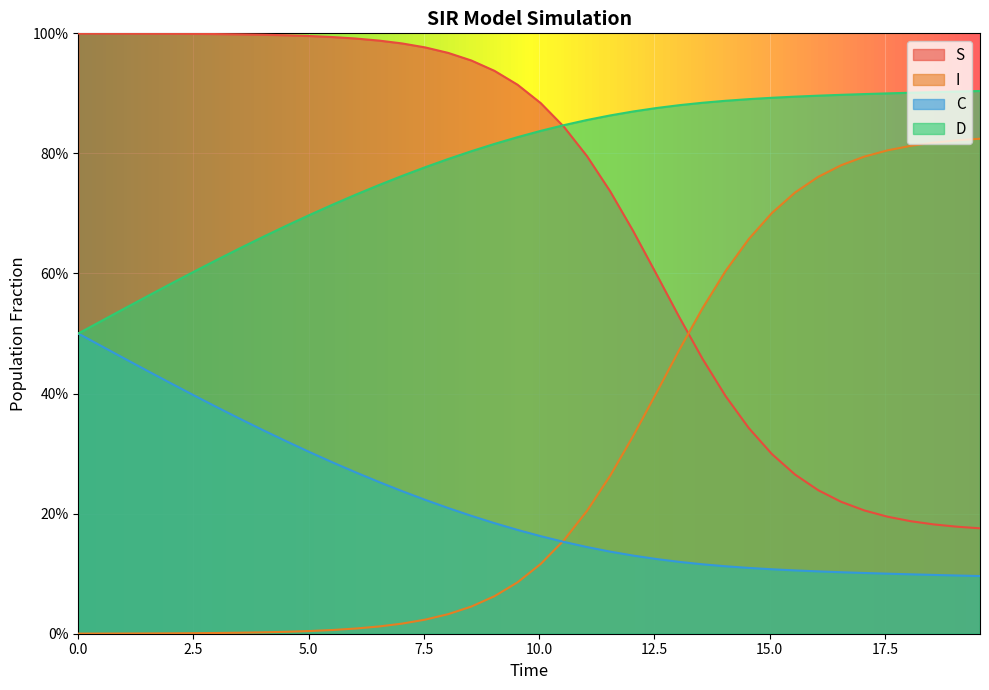

Between 14 and 35, which series saw the biggest shift?

S